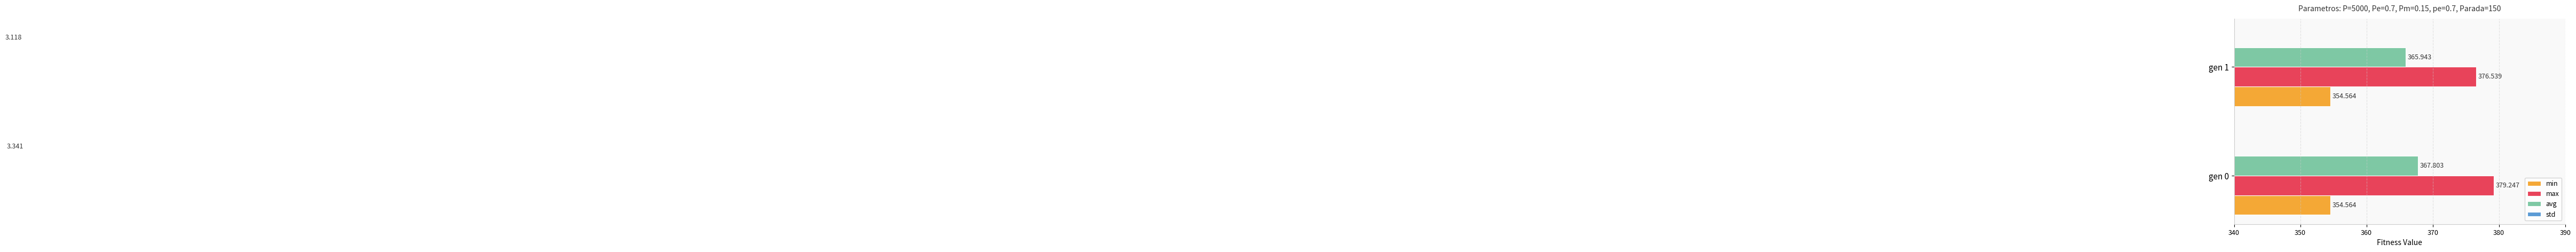

What is the greatest value displayed?

379.2